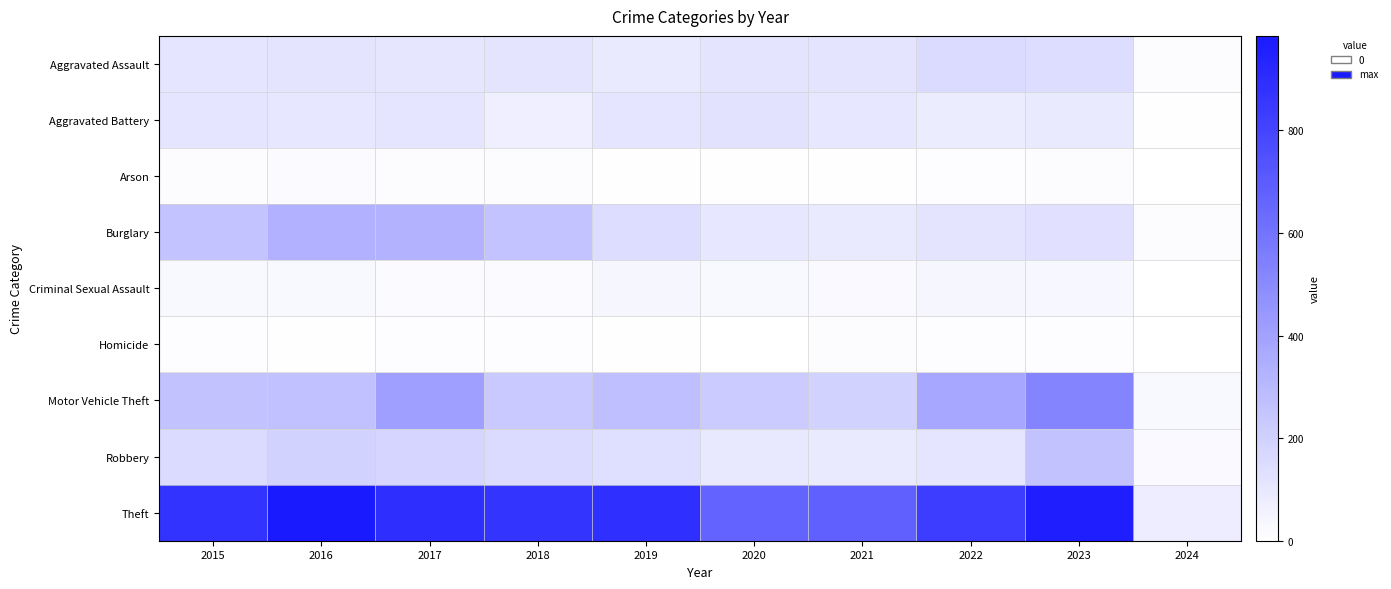

At how many categories does at least one series exceed 914?

2